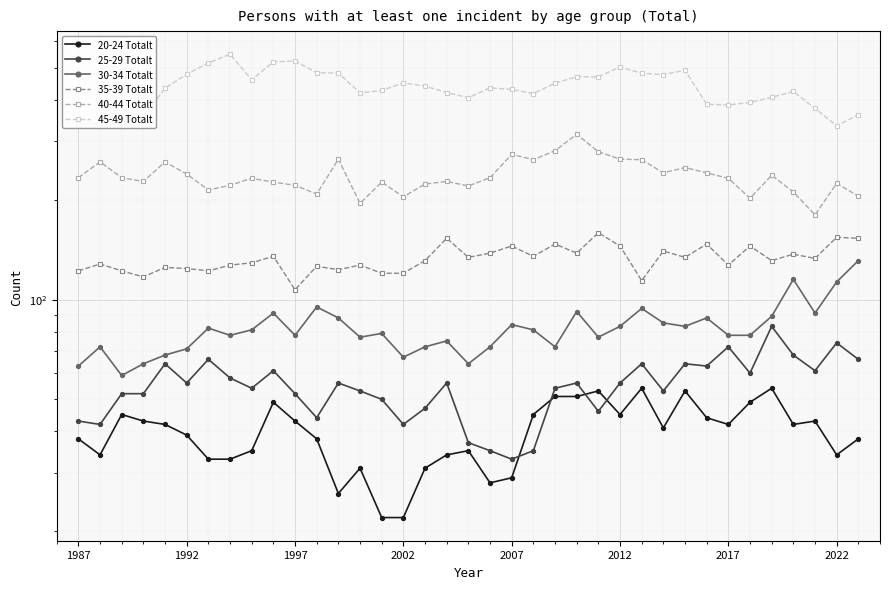

Is the value of 45-49 Totalt at 2007 greater than the value of 30-34 Totalt at 29?

Yes